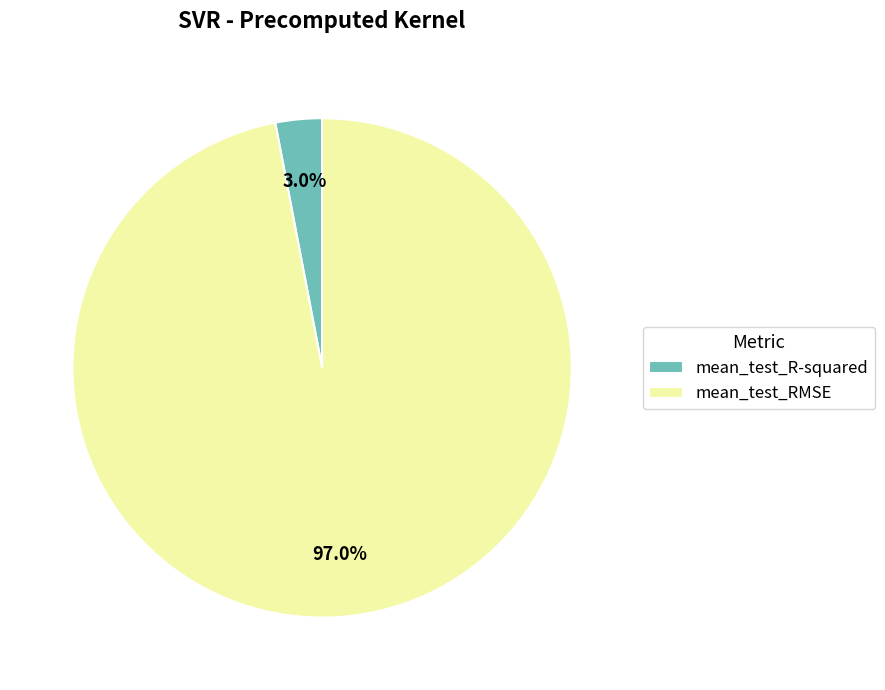

Which category accounts for the majority?

mean_test_RMSE